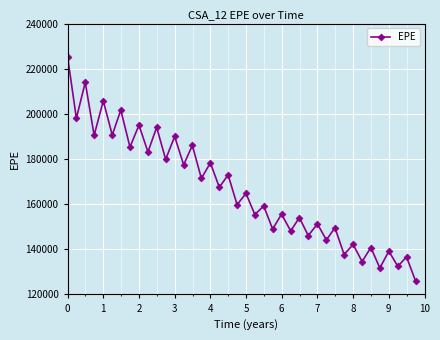

How many interior local peaks (higher than both neighbors) does the data have?

19